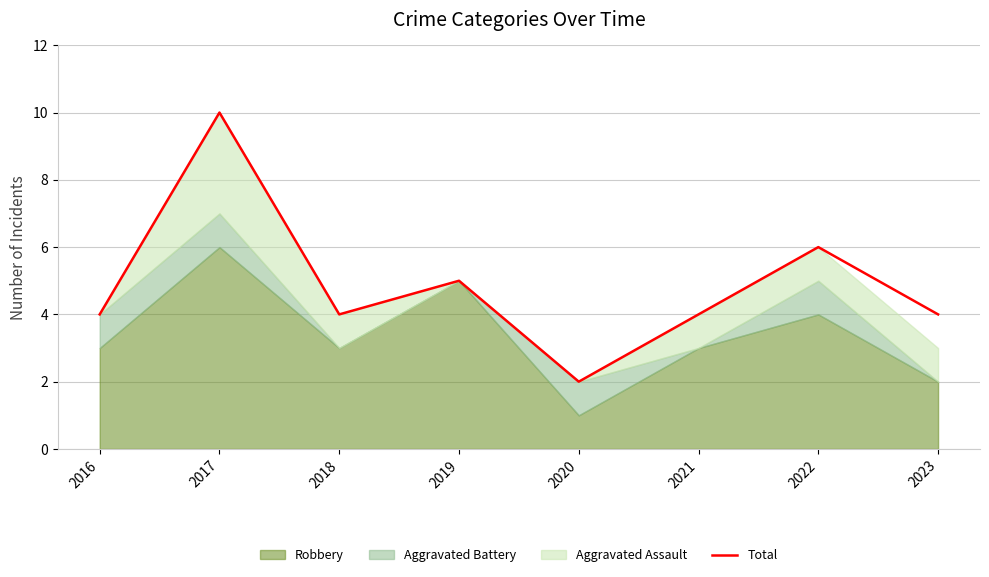

What is the minimum value shown in the chart?

2